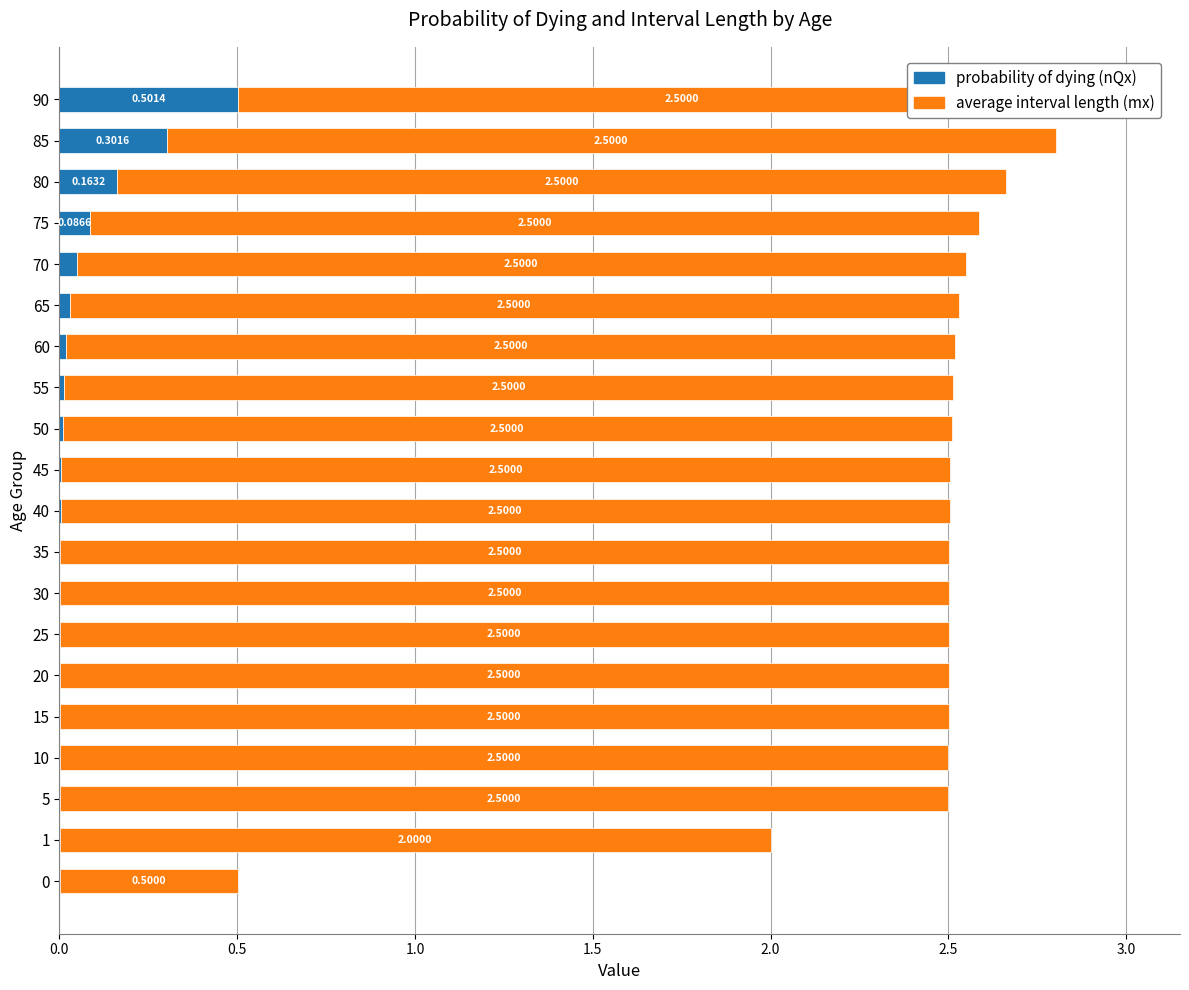

Count the number of categories in the chart.

20